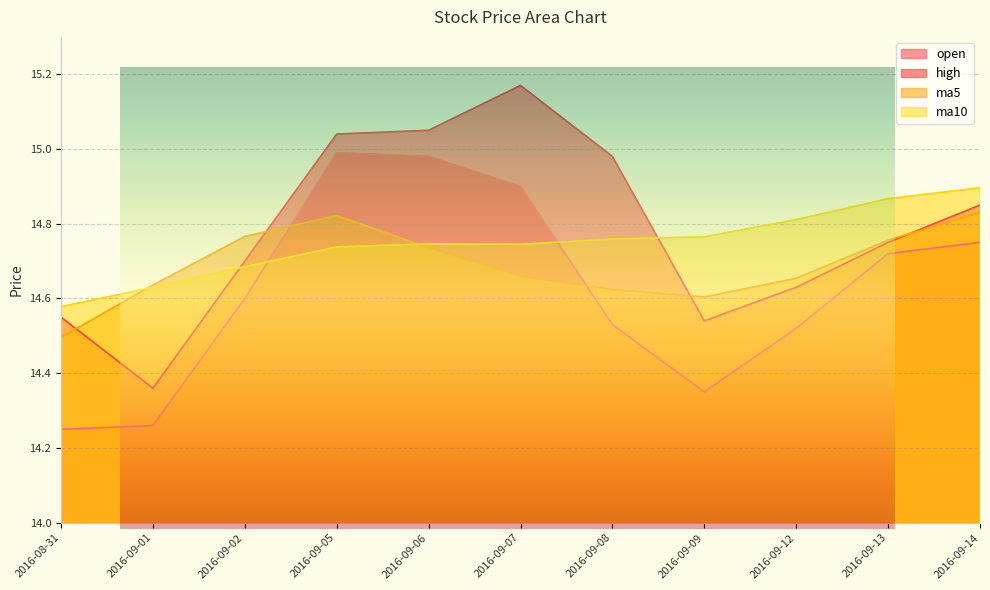

True or false: ma5 and ma10 cross at least once.

True